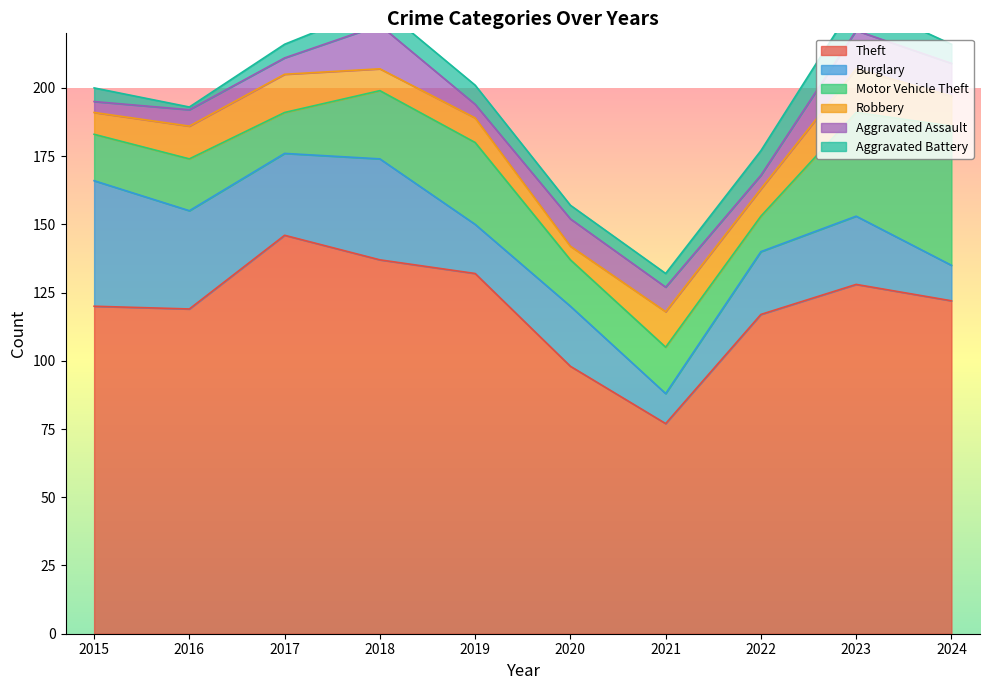

Reading right to left, what are all the values shown in this chart?

Theft: 122	128	117	77	98	132	137	146	119	120
Burglary: 13	25	23	11	22	18	37	30	36	46
Motor Vehicle Theft: 51	38	13	17	17	30	25	15	19	17
Robbery: 11	16	10	13	5	9	8	14	12	8
Aggravated Assault: 12	14	5	9	10	5	16	6	6	4
Aggravated Battery: 7	11	9	5	5	7	7	5	1	5